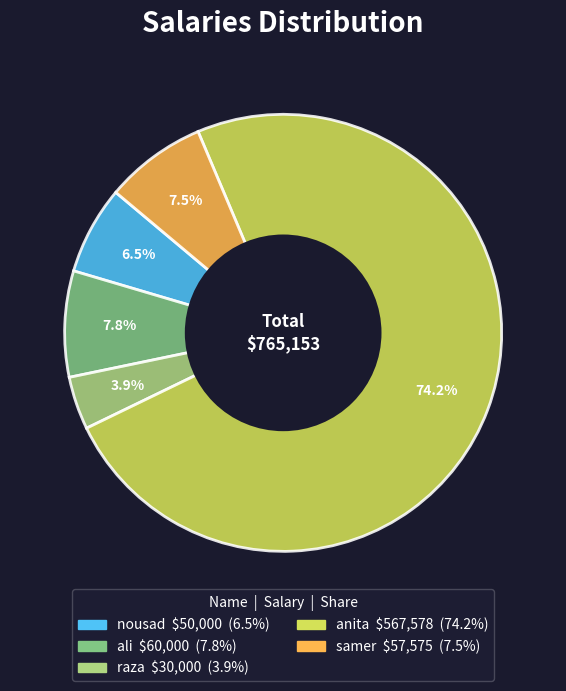

Is there a majority slice in this chart?

Yes